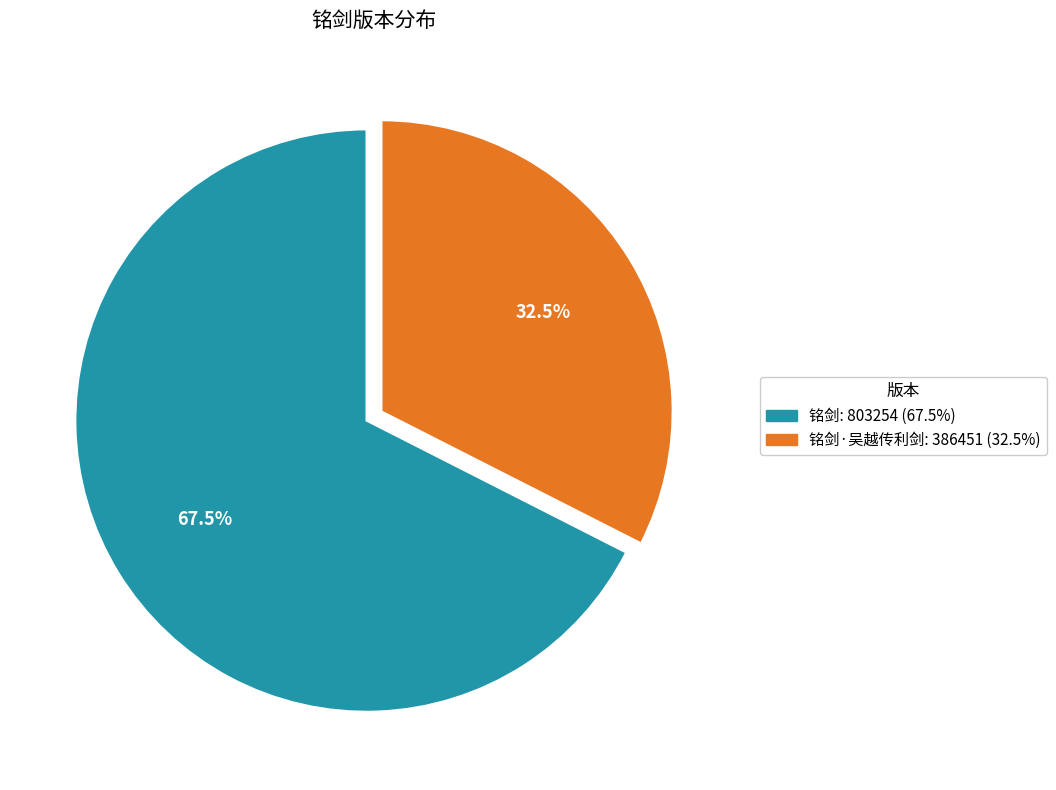

Is there a majority slice in this chart?

Yes